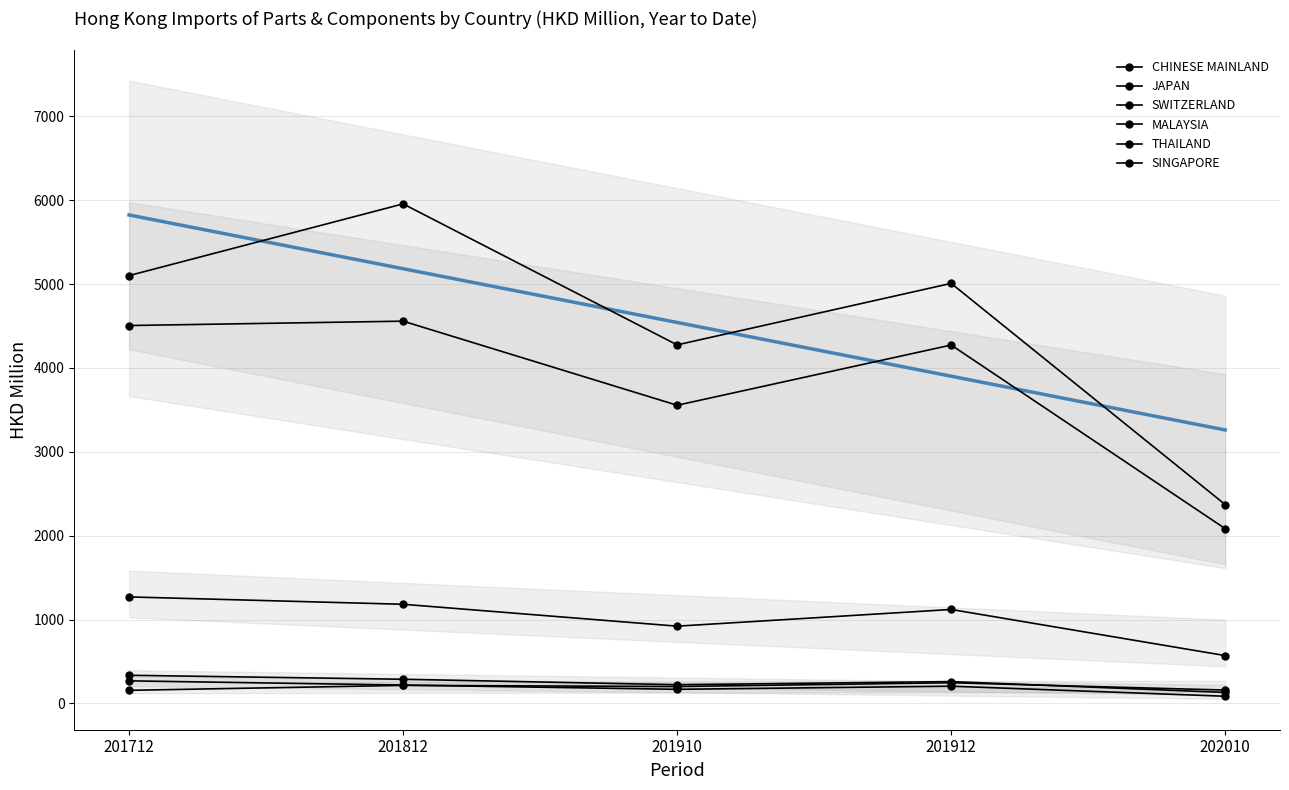

Reading right to left, extract all data points from this chart.

CHINESE MAINLAND: 2370.9	5008.7	4275.0	5956.4	5101.5
JAPAN: 2083.8	4273.5	3555.3	4558.0	4505.8
SWITZERLAND: 570.3	1120.2	921.1	1182.1	1269.8
MALAYSIA: 159.1	246.2	201.4	215.0	156.1
THAILAND: 131.1	260.4	222.7	288.1	335.5
SINGAPORE: 85.4	205.3	168.0	218.6	269.2